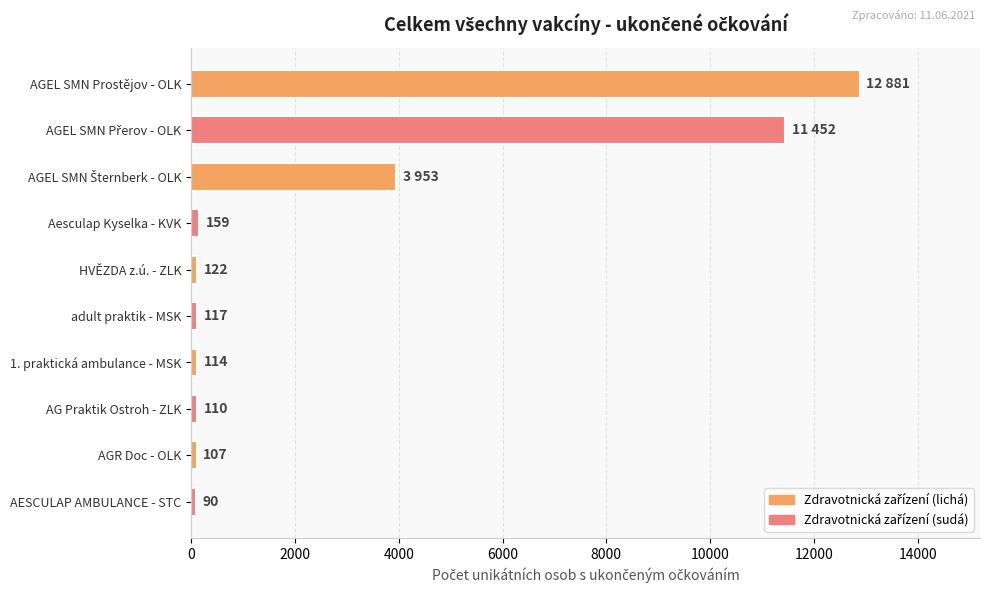

Between 1. praktická ambulance - MSK and AG Praktik Ostroh - ZLK, which is larger?

1. praktická ambulance - MSK